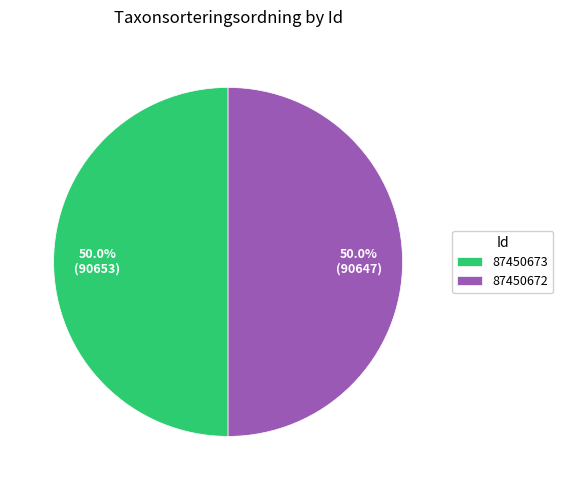

What is the ratio of the value at 87450672 to the value at 87450673?

1.0